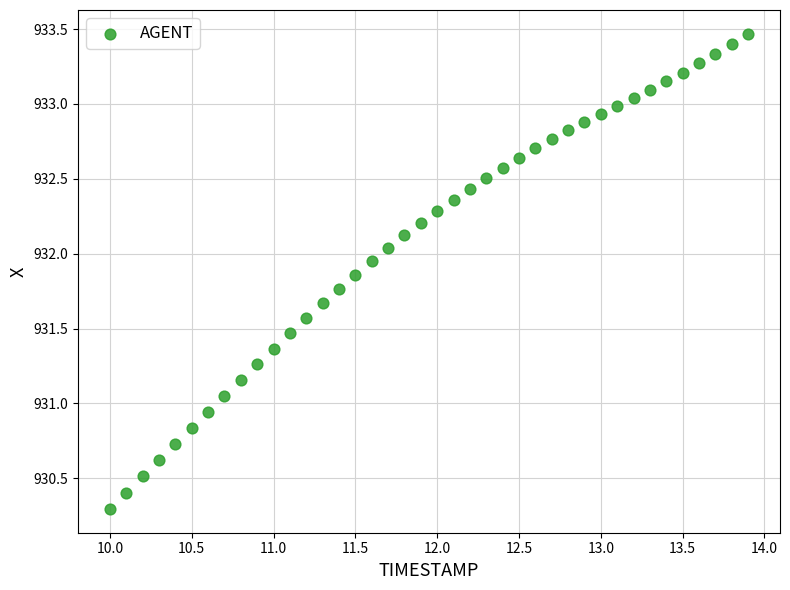

What is the range of Y values (max minus min)?

3.2